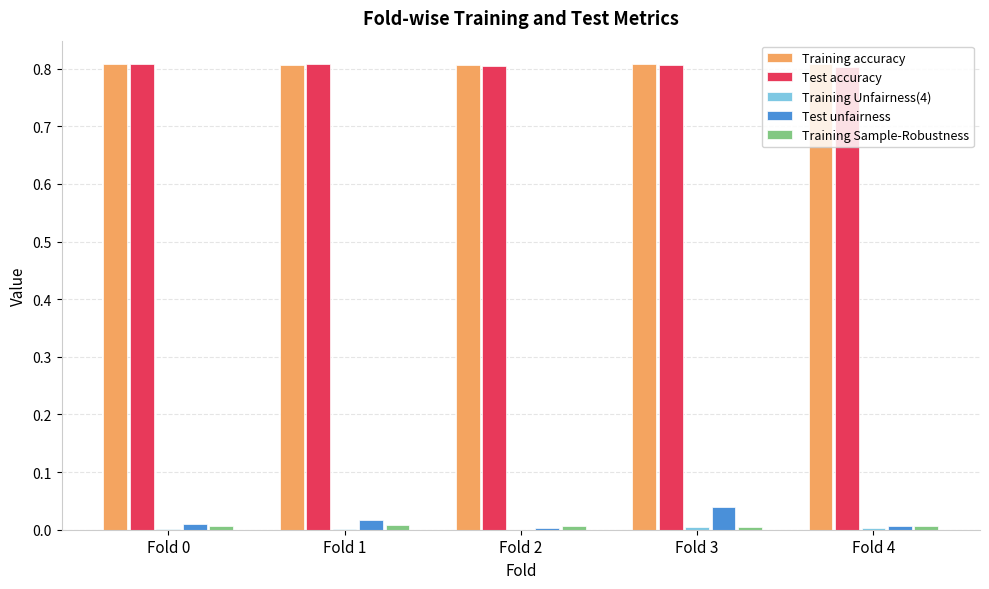

The Training accuracy series shows 0.8 at Fold 2. True or false?

True